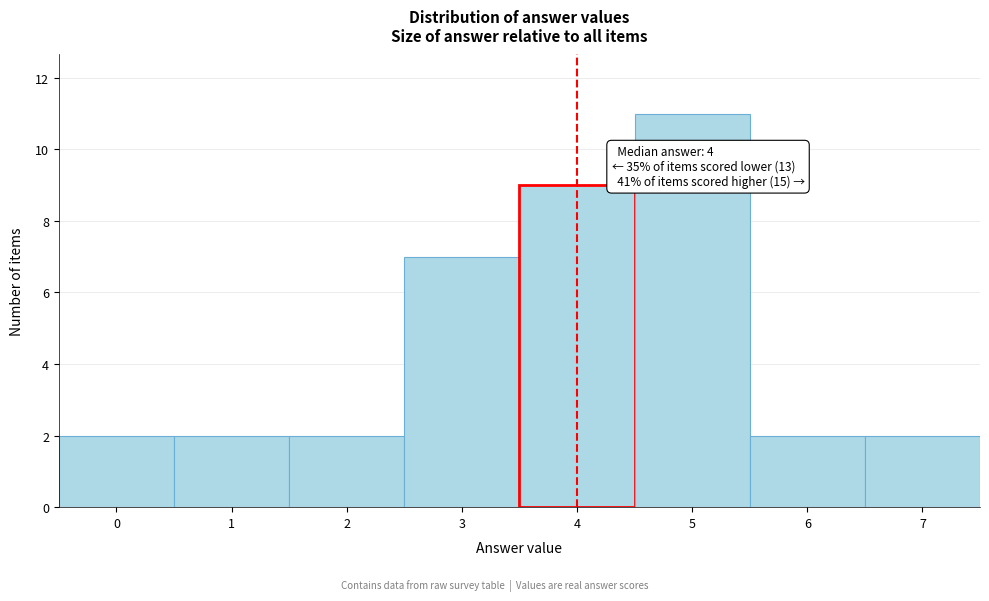

Which range on the x-axis has the tallest bar?

4.5 to 5.5